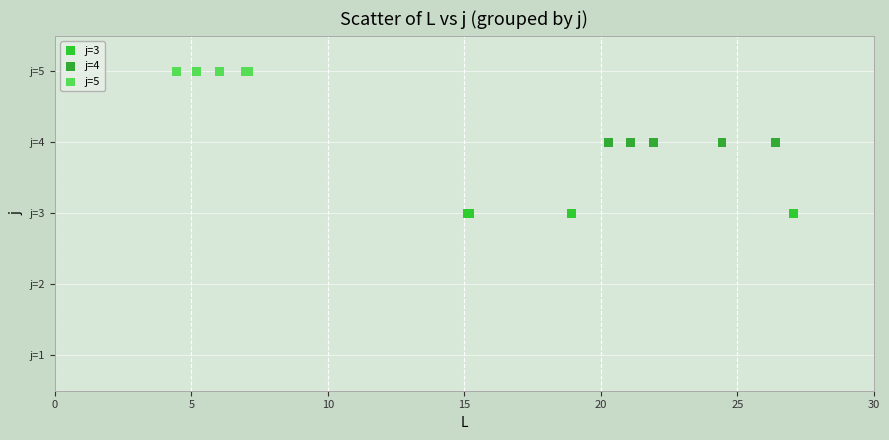

What are all the series names shown in the legend?

j=3, j=4, j=5